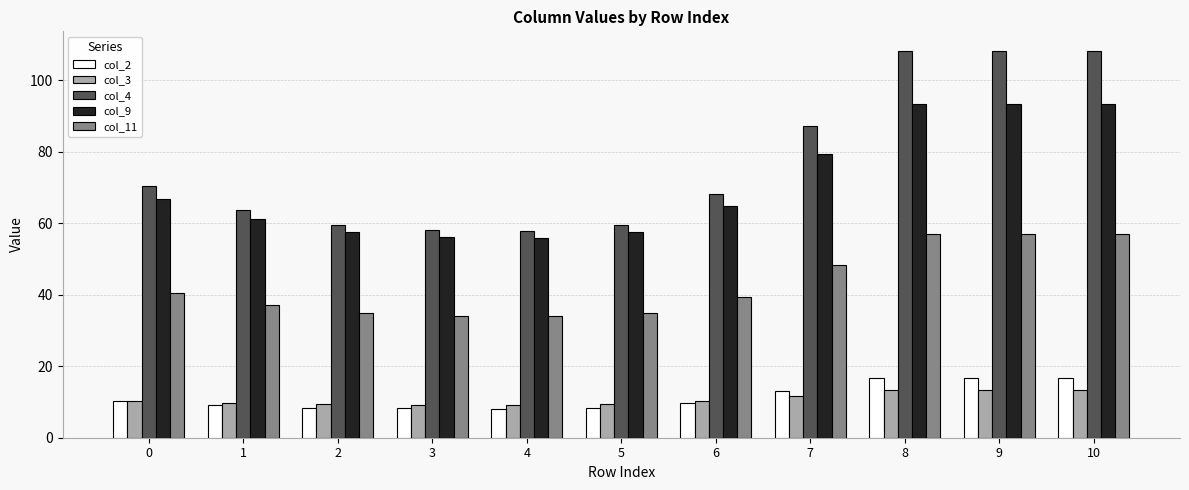

What is the maximum value shown in the chart?

108.2